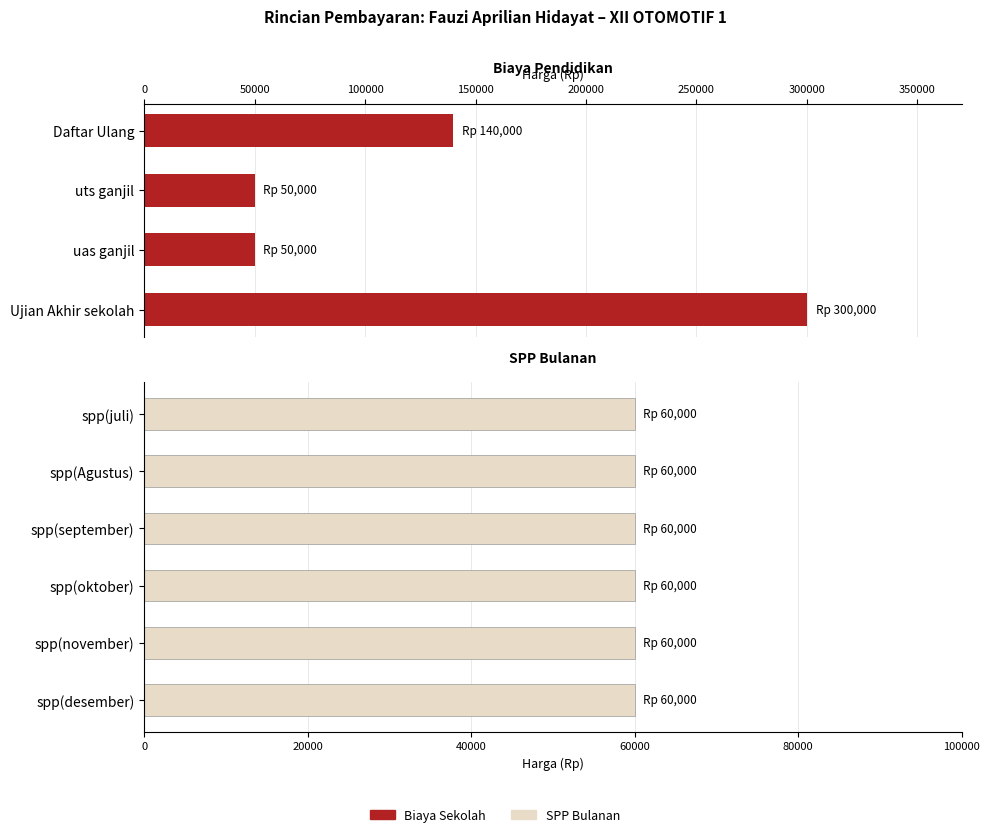

Are the bars horizontal?

Yes